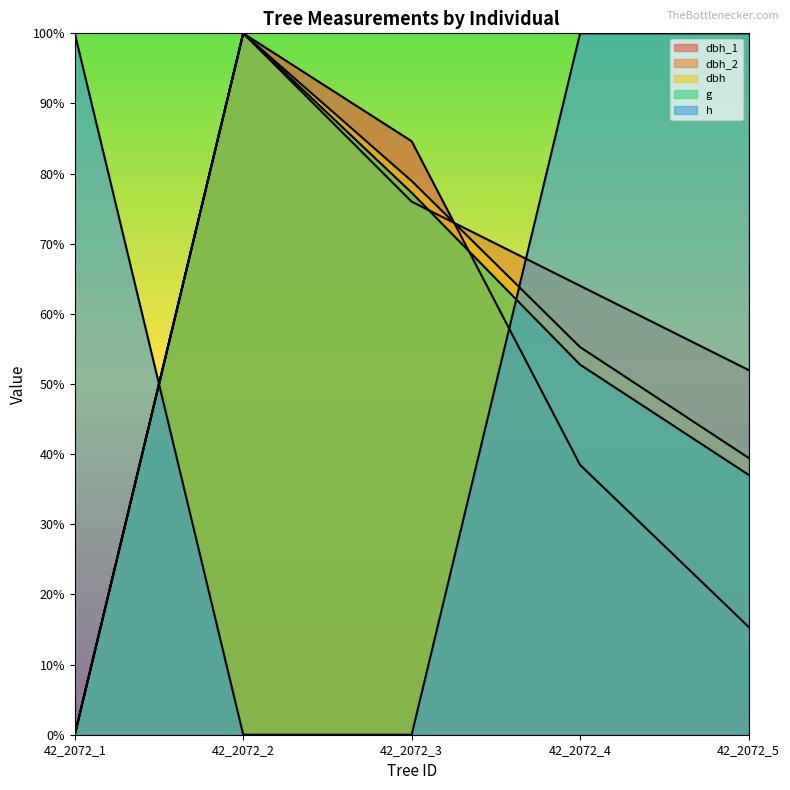

Rank the series by their maximum value, from lowest to highest.

dbh_1, dbh_2, dbh, g, h